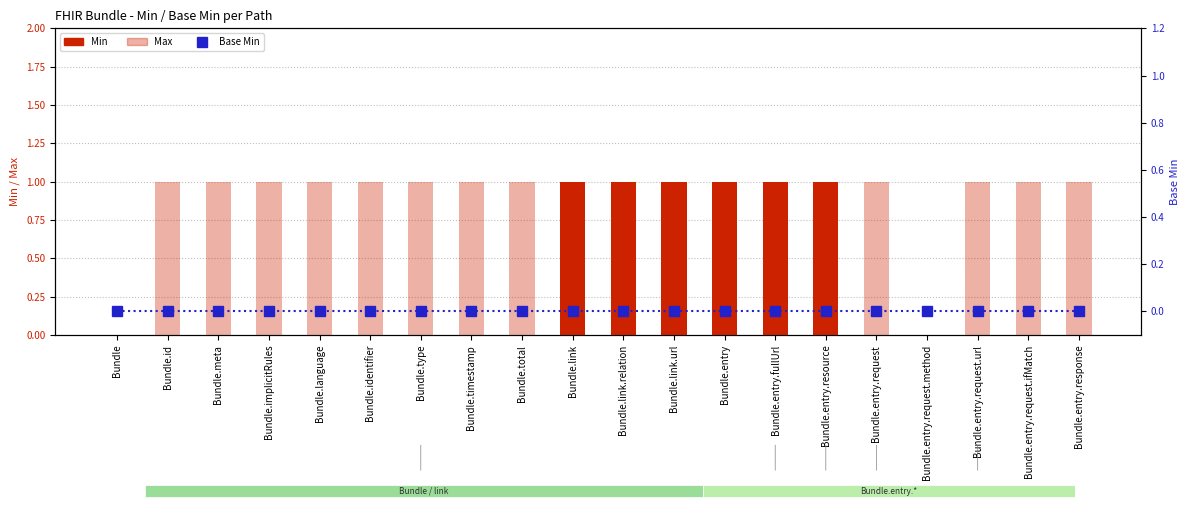

Which category has the highest value in the Min series?

Bundle.link